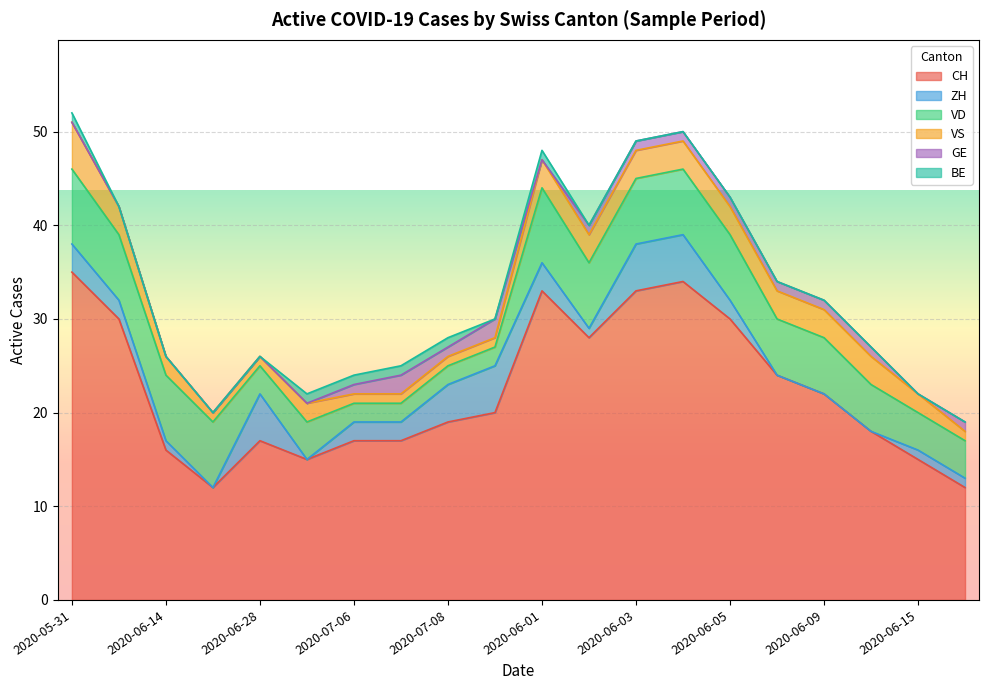

At how many categories does at least one series exceed 4?

20